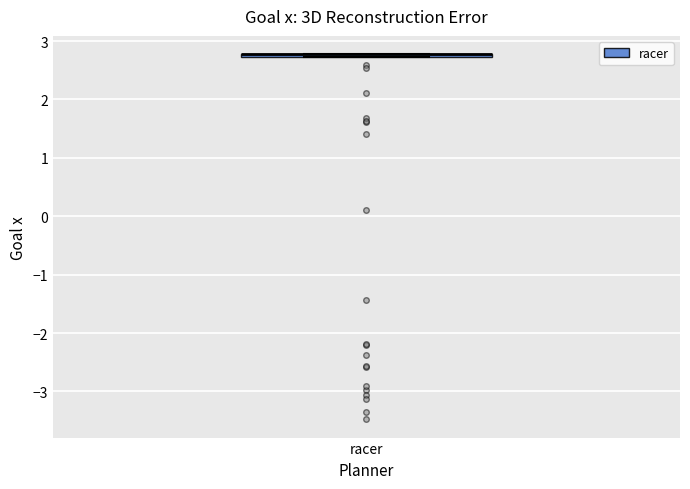

Where is the upper edge of the box for racer on the y-axis? The values are not printed on the chart, so give them approximately, as read against the axis.

2.8